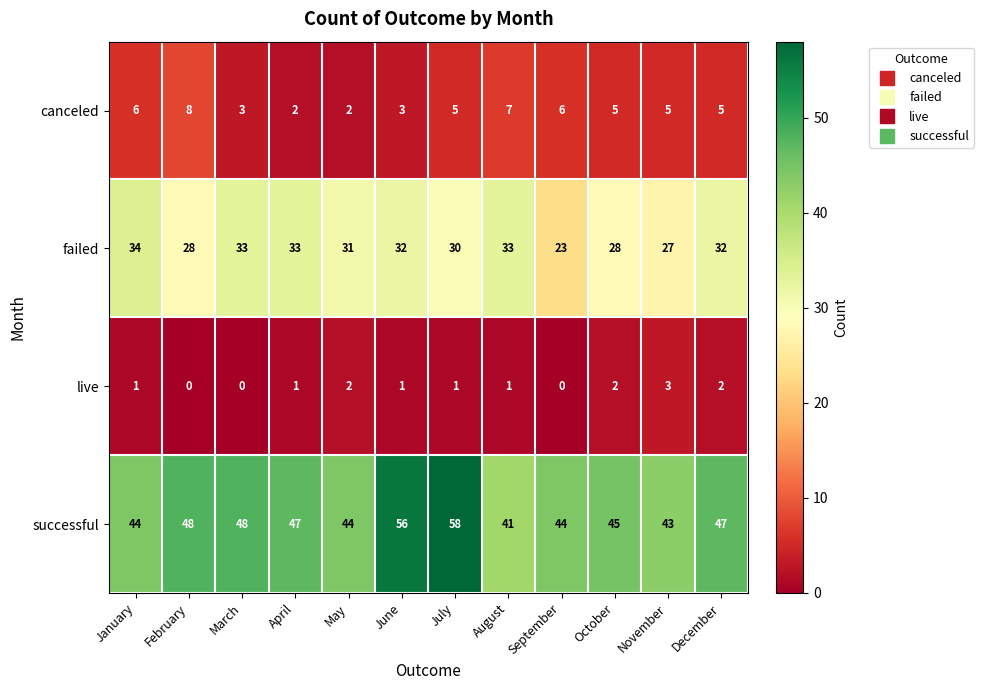

What is the spread (max minus min) of values at December?

45